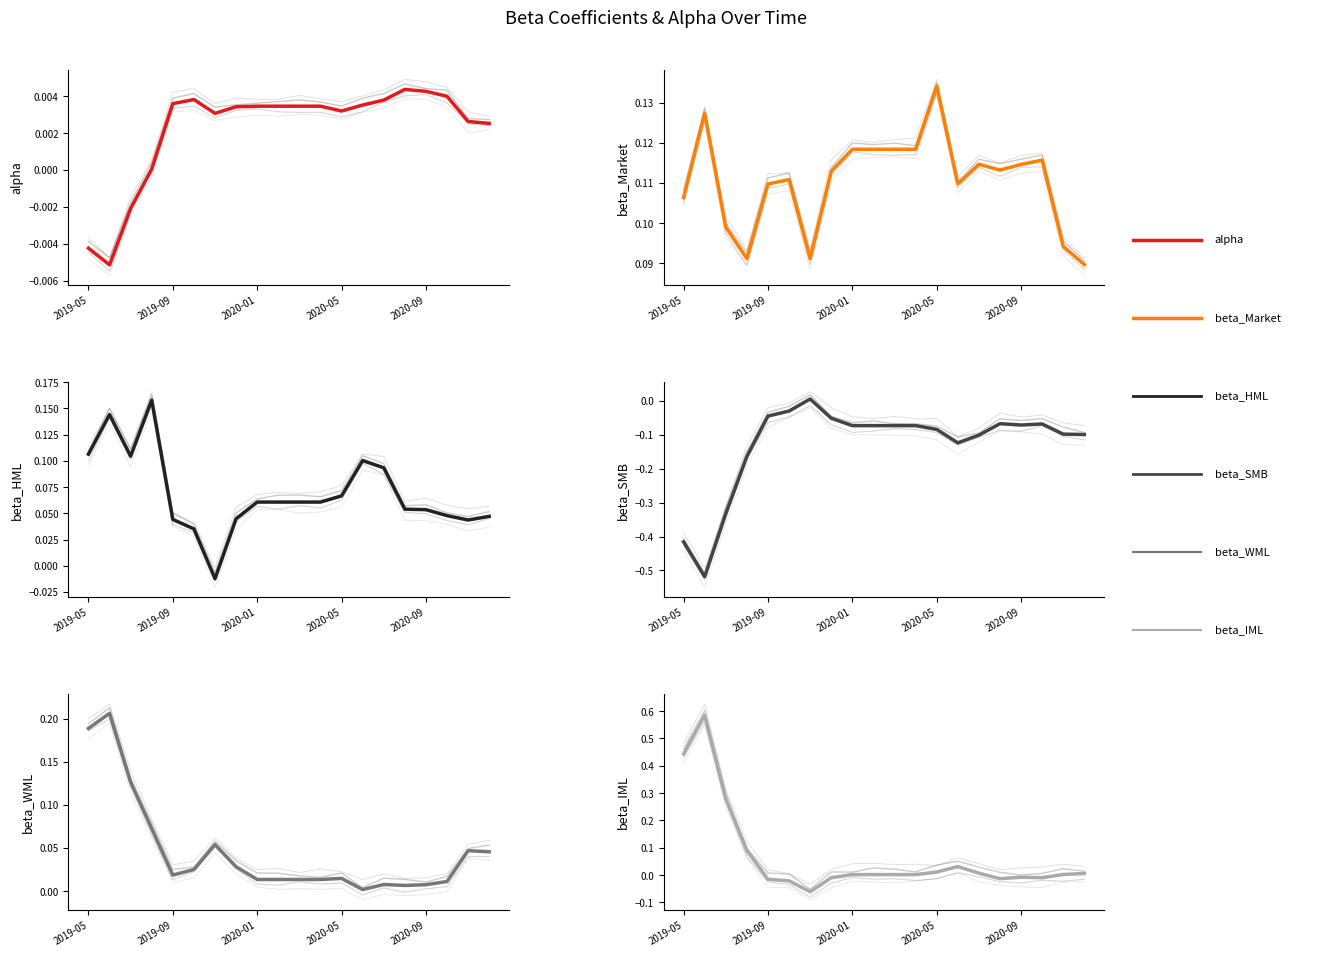

At 15, list the series in order from smallest to largest.

beta_SMB, beta_IML, alpha, beta_WML, beta_HML, beta_Market